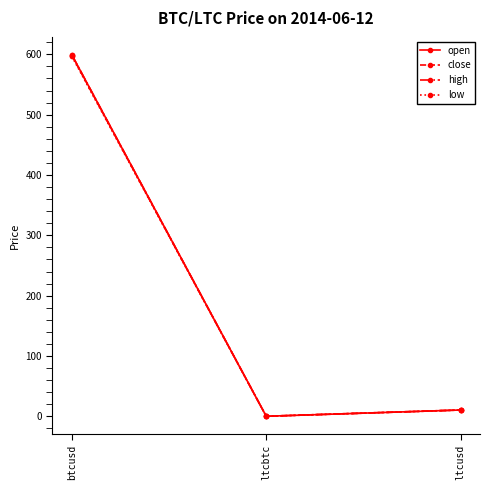

Reading right to left, what are all the values shown in this chart?

open: ltcusd=10.4	ltcbtc=0.0	btcusd=599.0
close: ltcusd=10.4	ltcbtc=0.0	btcusd=598.0
high: ltcusd=10.4	ltcbtc=0.0	btcusd=599.0
low: ltcusd=10.4	ltcbtc=0.0	btcusd=596.4